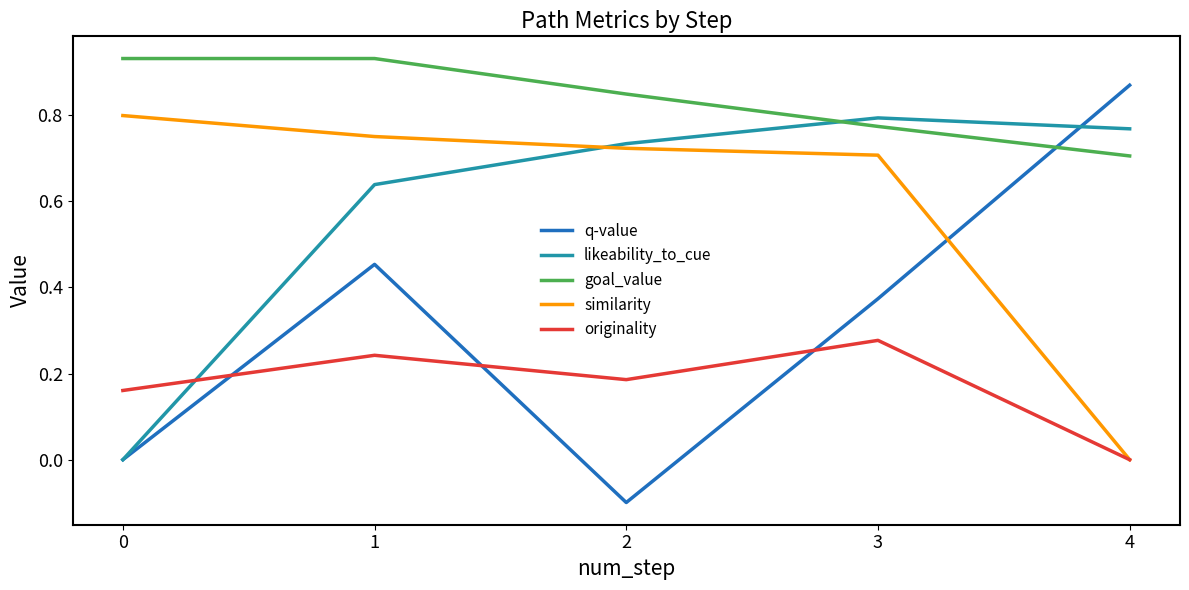

What is the sum of the q-value values at 4 and 3?

1.2